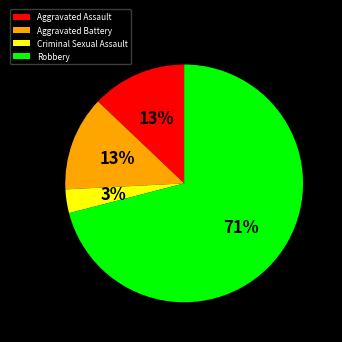

Is Robbery the majority of the pie?

Yes